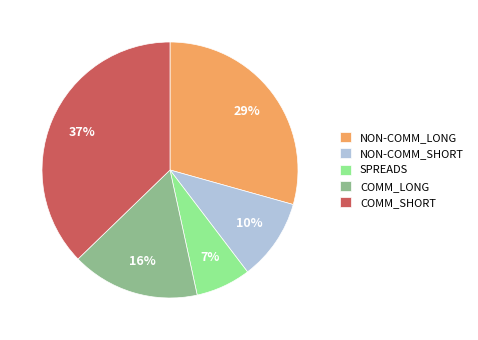

Approximately how many times larger is the value at SPREADS compared to COMM_SHORT?

0.2